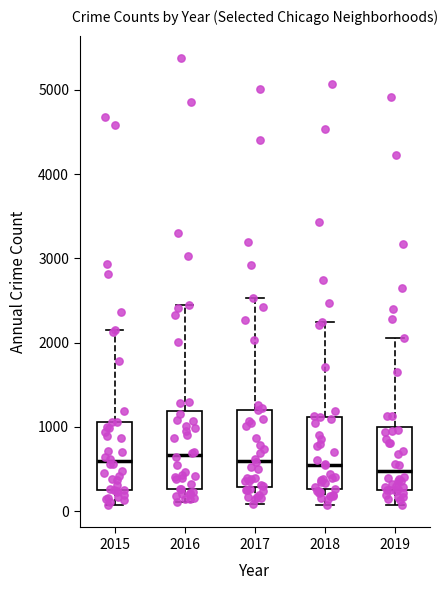

Reading left to right, transcribe this box plot: for each box, give where its median line is, the range the box spans, and where its two whiskers end, as read against the y-axis. The values are not printed on the chart, so give them approximately, as read against the axis.

2015: median 600, box 300 to 1100, whiskers 100 to 2100
2016: median 700, box 300 to 1200, whiskers 100 to 2400
2017: median 600, box 300 to 1200, whiskers 100 to 2500
2018: median 500, box 300 to 1100, whiskers 100 to 2200
2019: median 500, box 300 to 1000, whiskers 100 to 2100